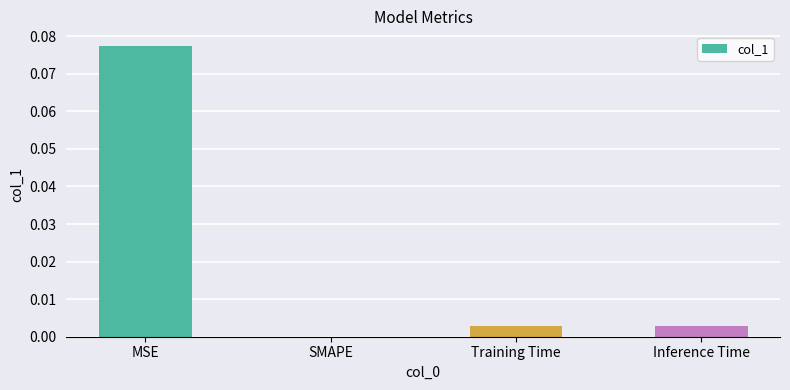

Between Training Time and SMAPE, which is larger?

Training Time